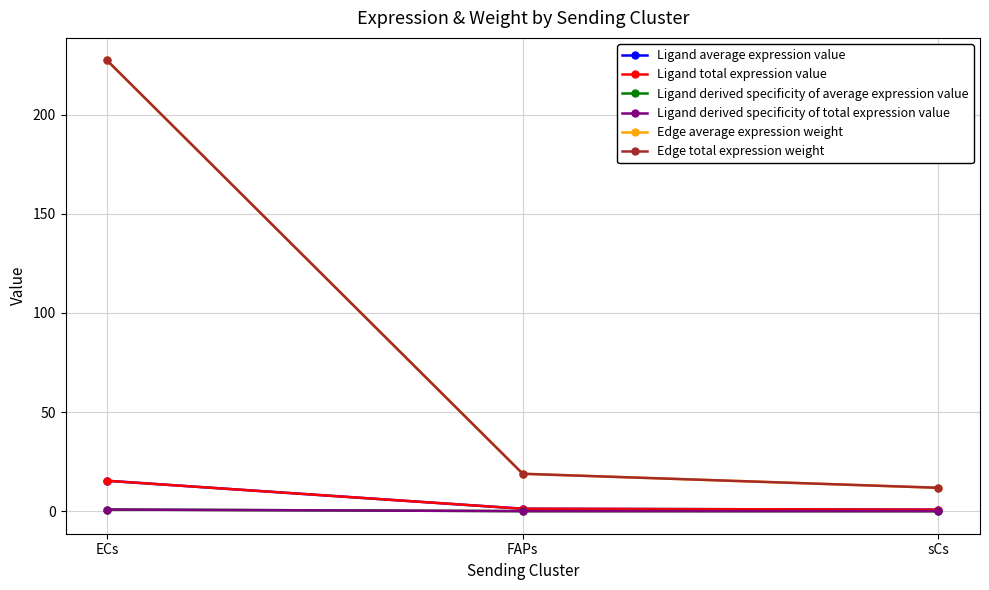

Is this an area chart (filled region under the line)?

No